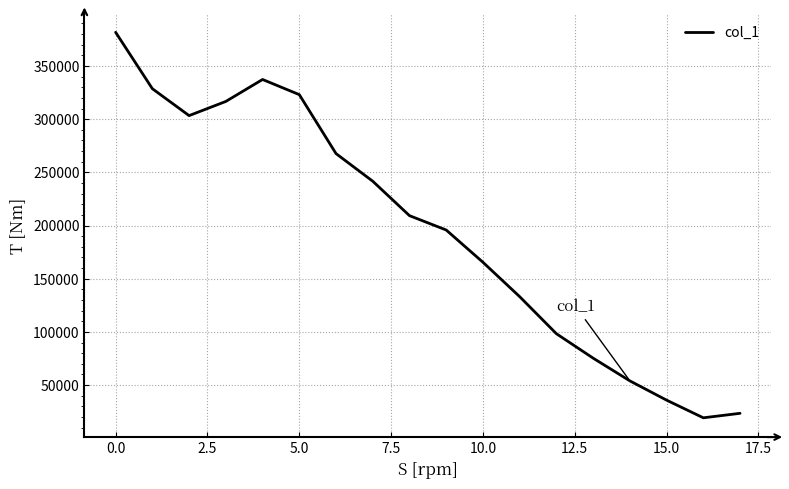

What is the minimum value shown in the chart?

19235